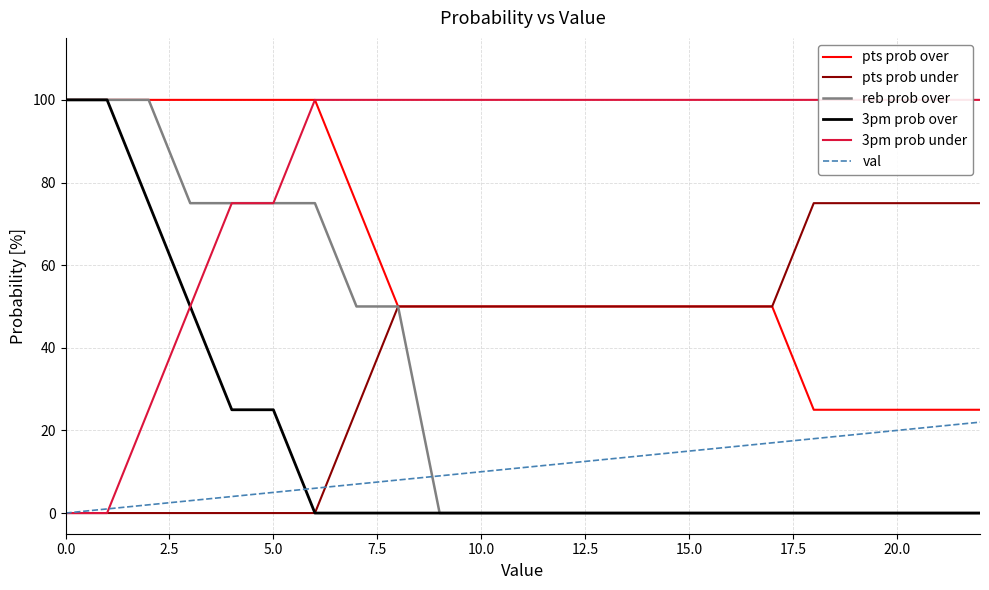

Is this an area chart (filled region under the line)?

No